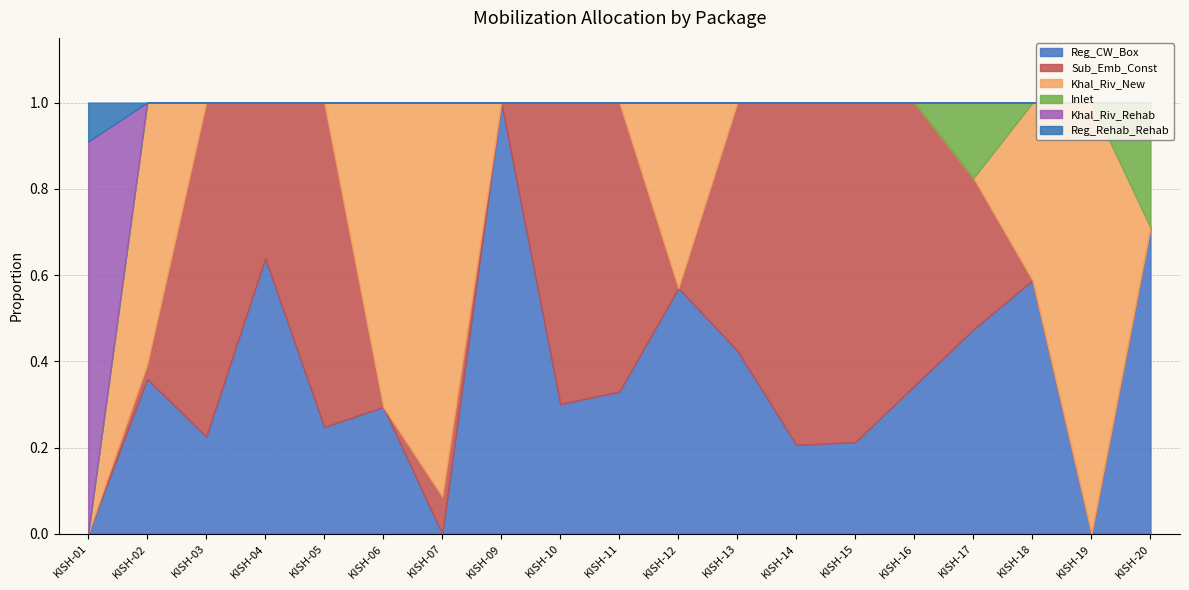

At which category is the sum across all series the highest?

KISH-17